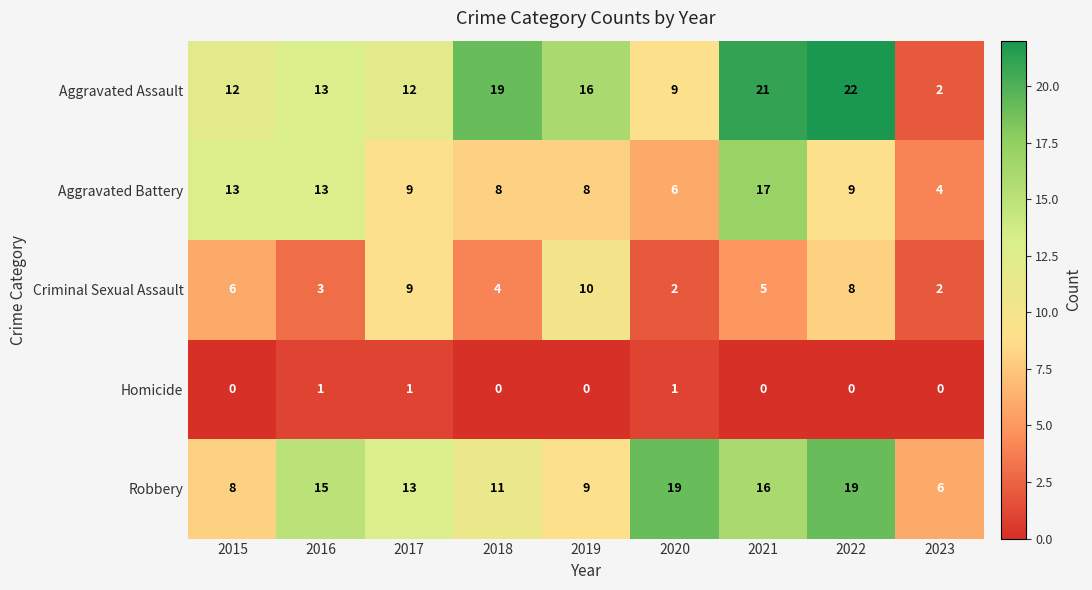

At which label does Aggravated Battery first exceed 9?

2015